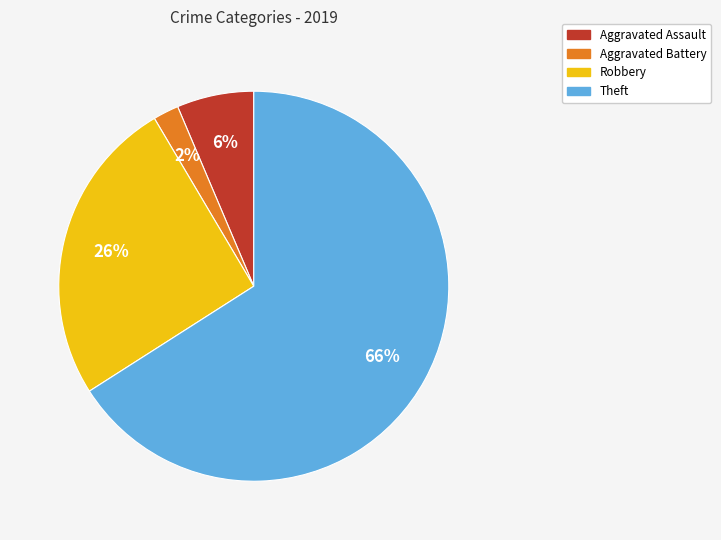

To the nearest percent, what is the difference between the largest and smallest slice percentages?

64%